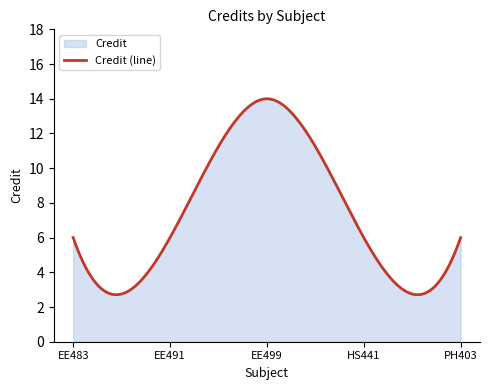

Approximately how many times larger is the value at EE483 compared to EE491?

1.0